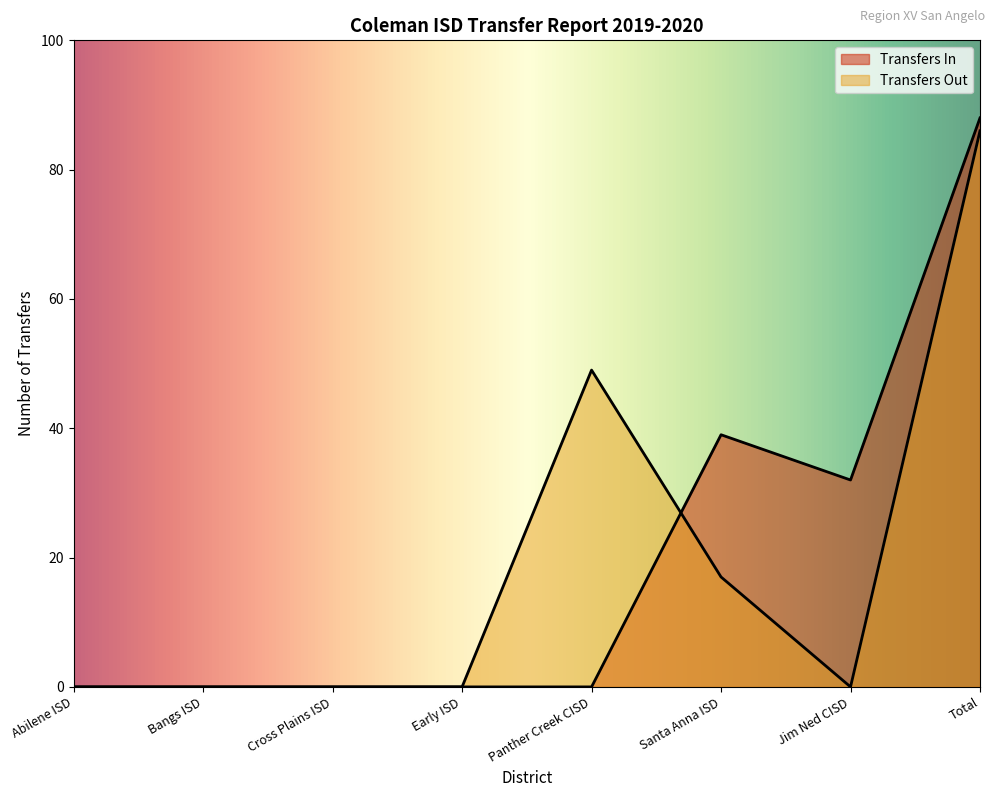

Which category has the lowest value across all series?

Abilene ISD